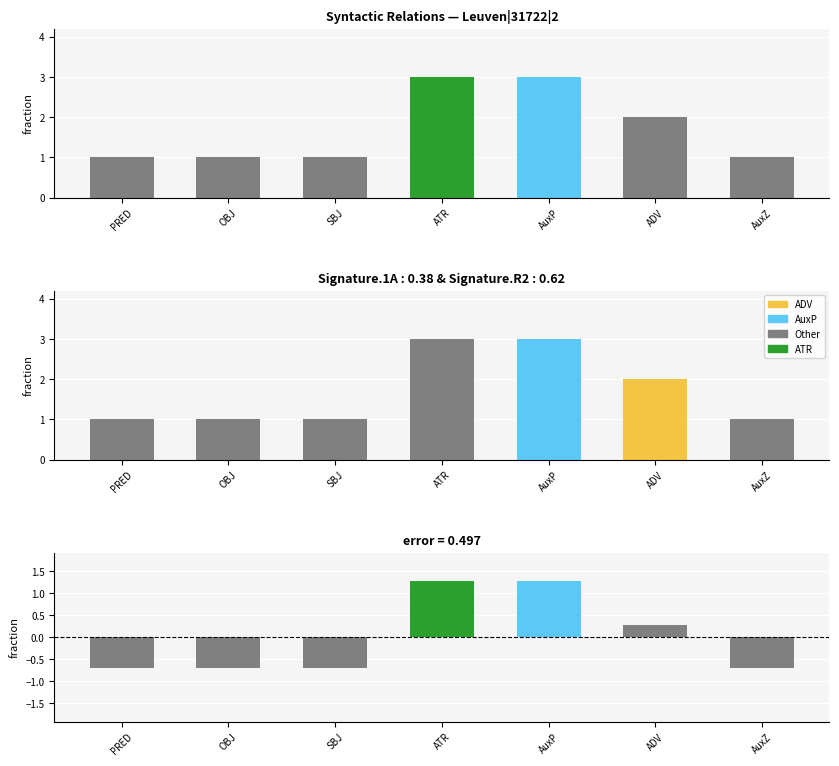

What is the greatest value displayed?

3.0